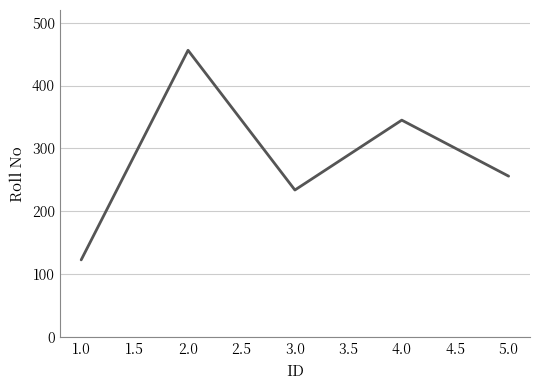

What is the difference between the values at 2.0 and 1.0?

333